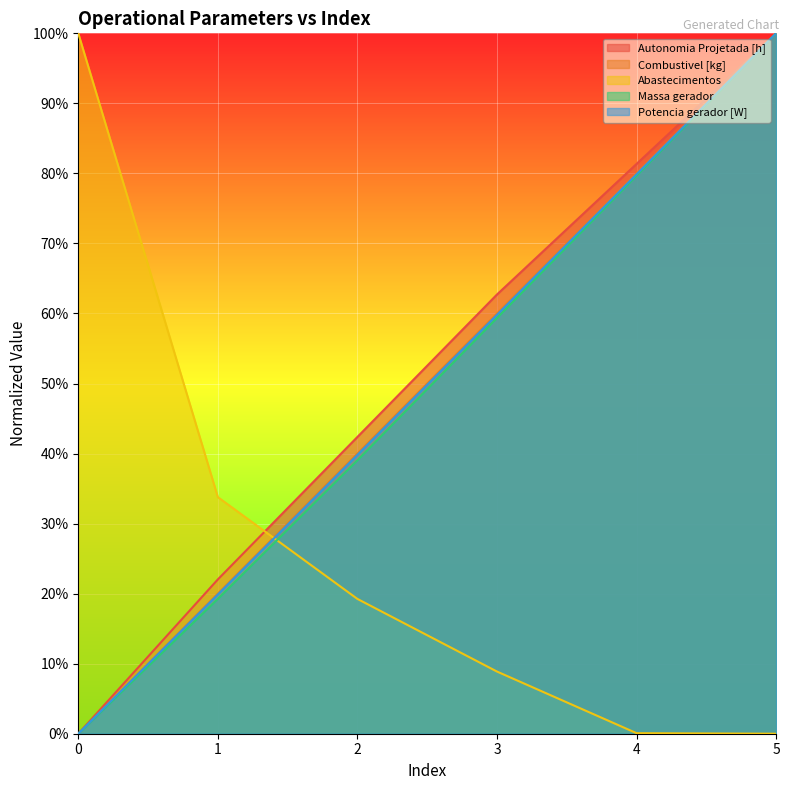

Reading left to right, extract all data points from this chart.

Autonomia Projetada [h]: 0.0	0.2	0.4	0.6	0.8	1.0
Combustivel [kg]: 0.0	0.2	0.4	0.6	0.8	1.0
Abastecimentos: 1.0	0.3	0.2	0.1	0.0	0.0
Massa gerador: 0.0	0.2	0.4	0.6	0.8	1.0
Potencia gerador [W]: 0.0	0.2	0.4	0.6	0.8	1.0